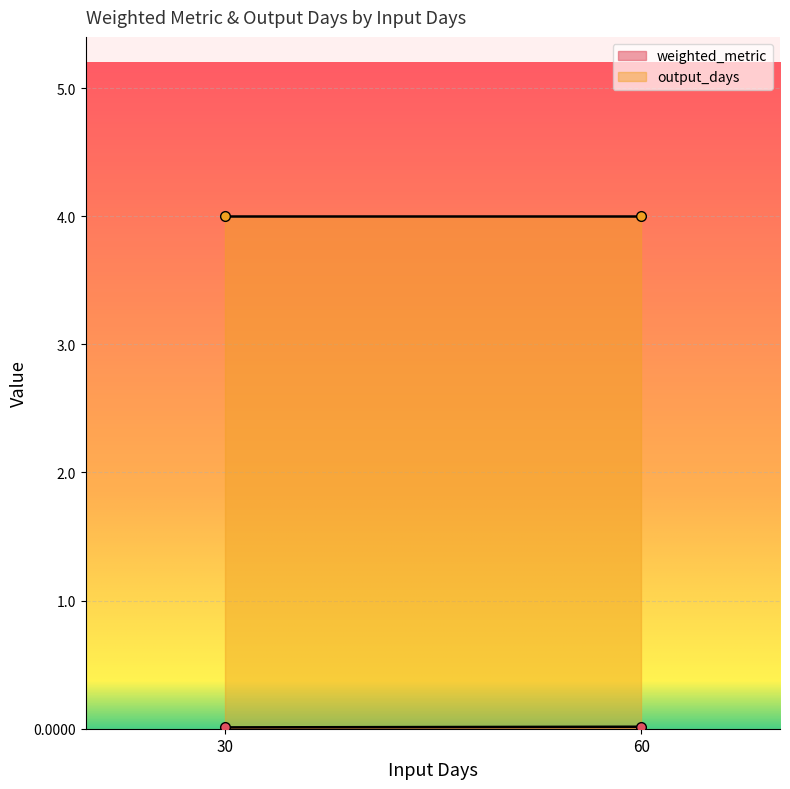

At which category is the sum across all series the highest?

30